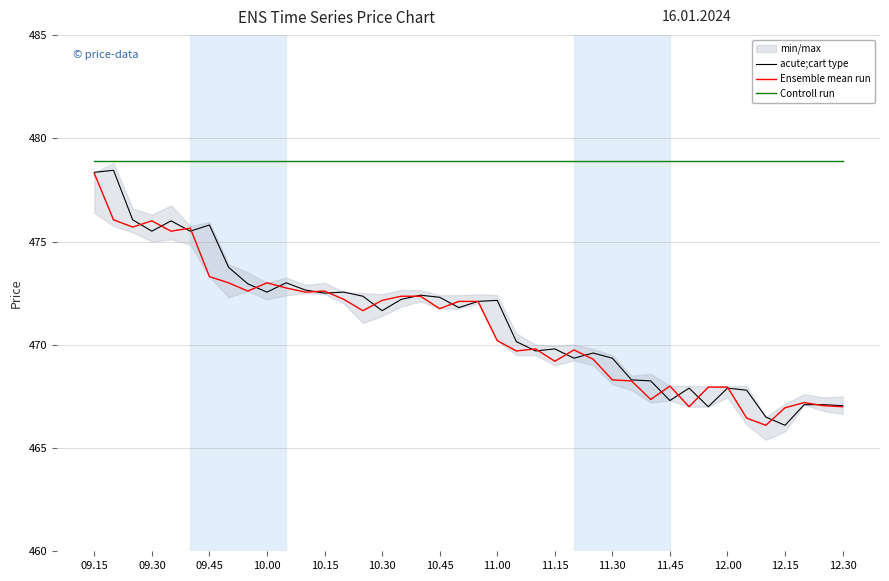

The value of Ensemble mean run at 10.30 is 632.1. True or false?

False